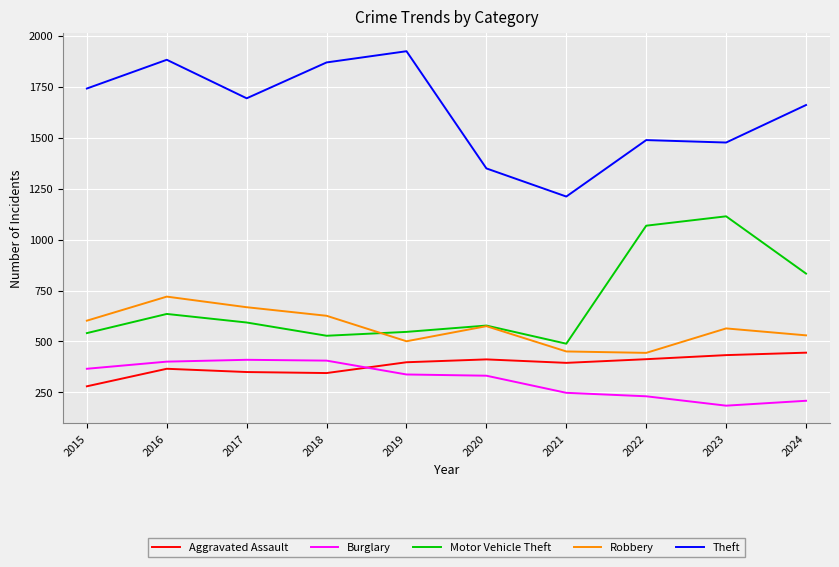

What is the maximum value shown in the chart?

1924